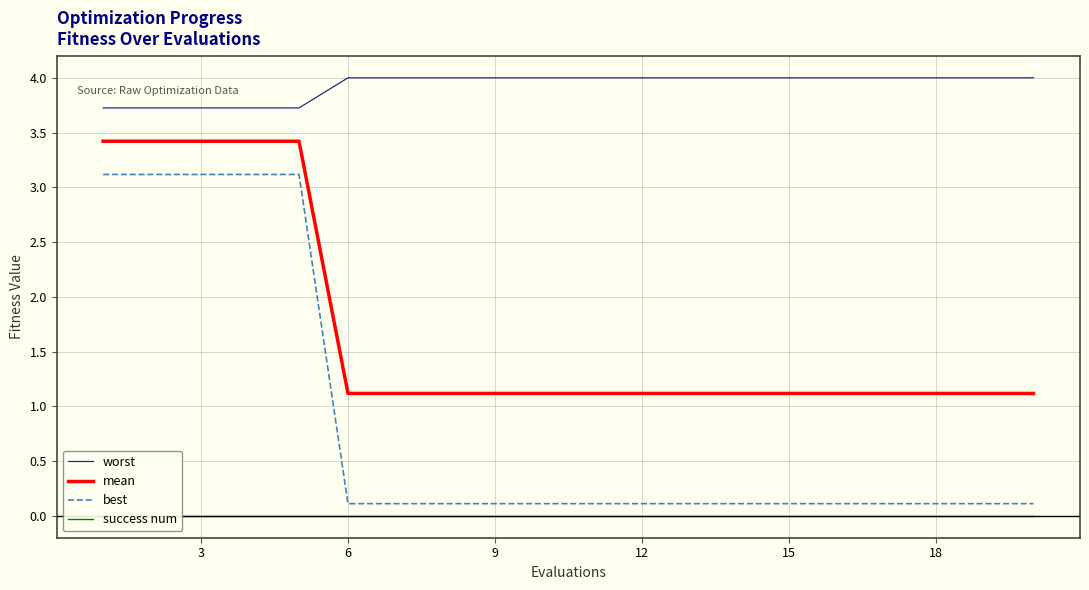

How many series are shown in this chart?

4